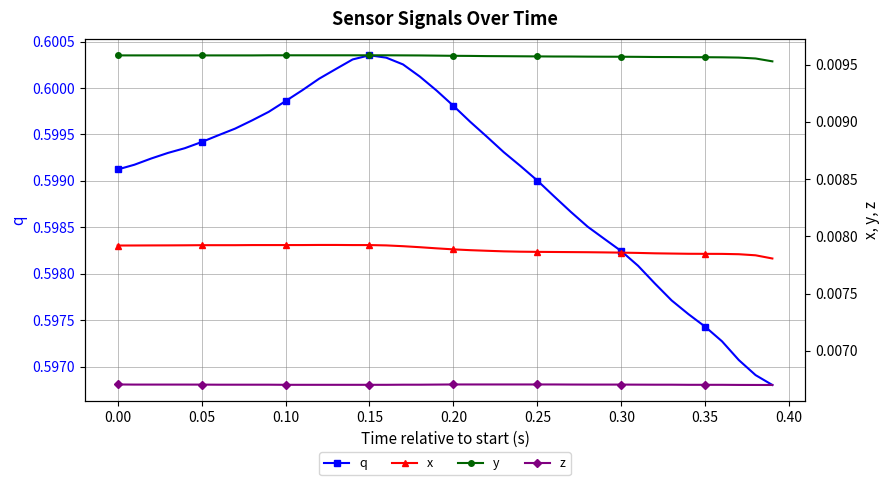

What is the sum of all z values?

0.3